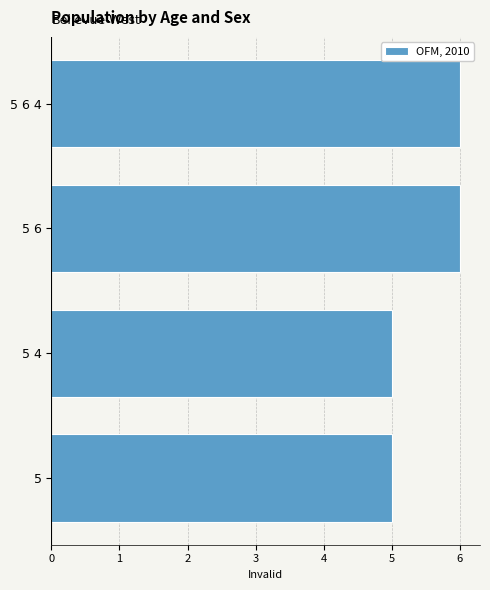

Reading top to bottom, list all the values displayed in this chart.

5 6 4=6	5 6=6	5 4=5	5=5